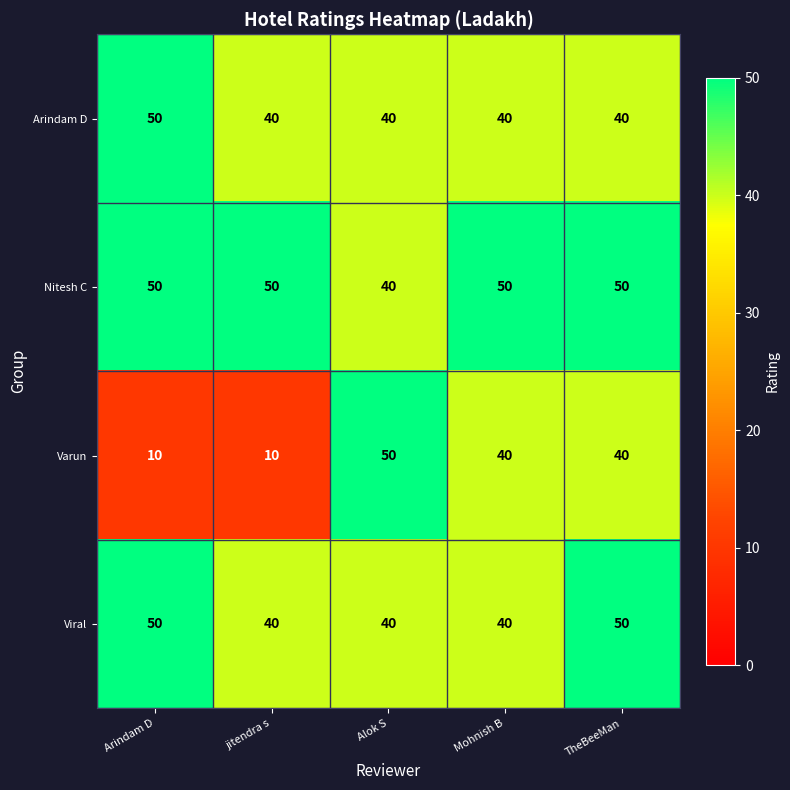

Reading right to left, what are all the values shown in this chart?

Arindam D: TheBeeMan=40	Mohnish B=40	Alok S=40	jitendra s=40	Arindam D=50
Nitesh C: TheBeeMan=50	Mohnish B=50	Alok S=40	jitendra s=50	Arindam D=50
Varun: TheBeeMan=40	Mohnish B=40	Alok S=50	jitendra s=10	Arindam D=10
Viral: TheBeeMan=50	Mohnish B=40	Alok S=40	jitendra s=40	Arindam D=50